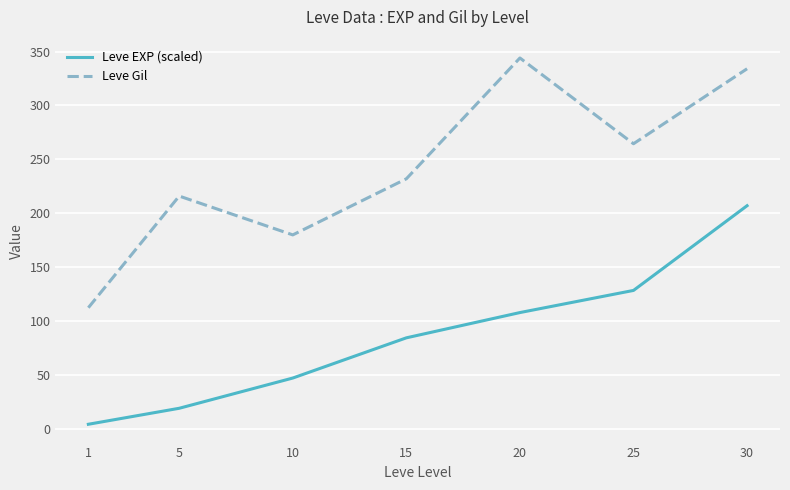

Is this an area chart (filled region under the line)?

No